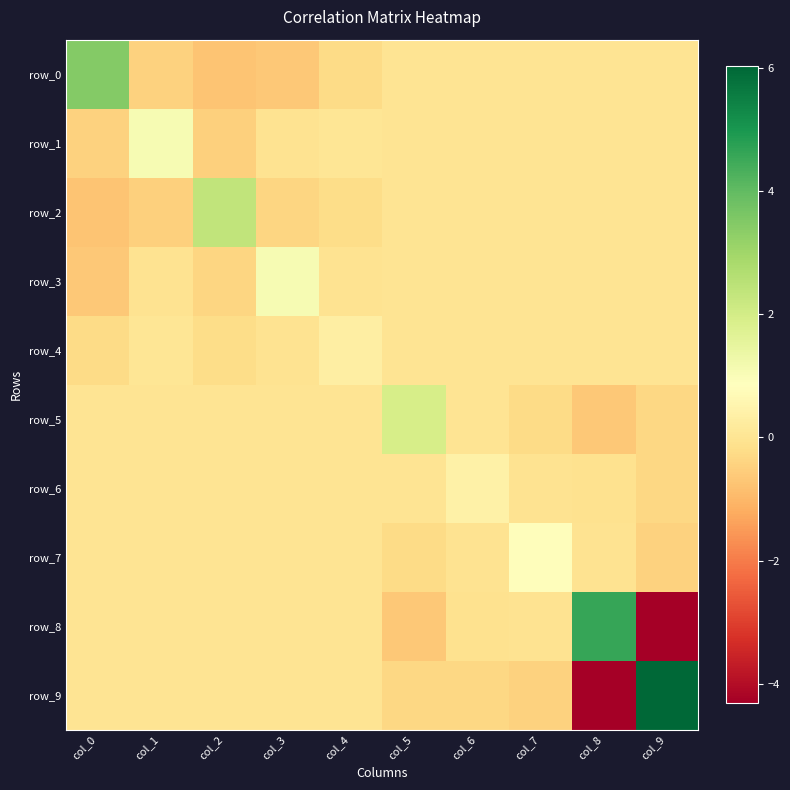

The value of row_8 at col_7 is -0.1. True or false?

False